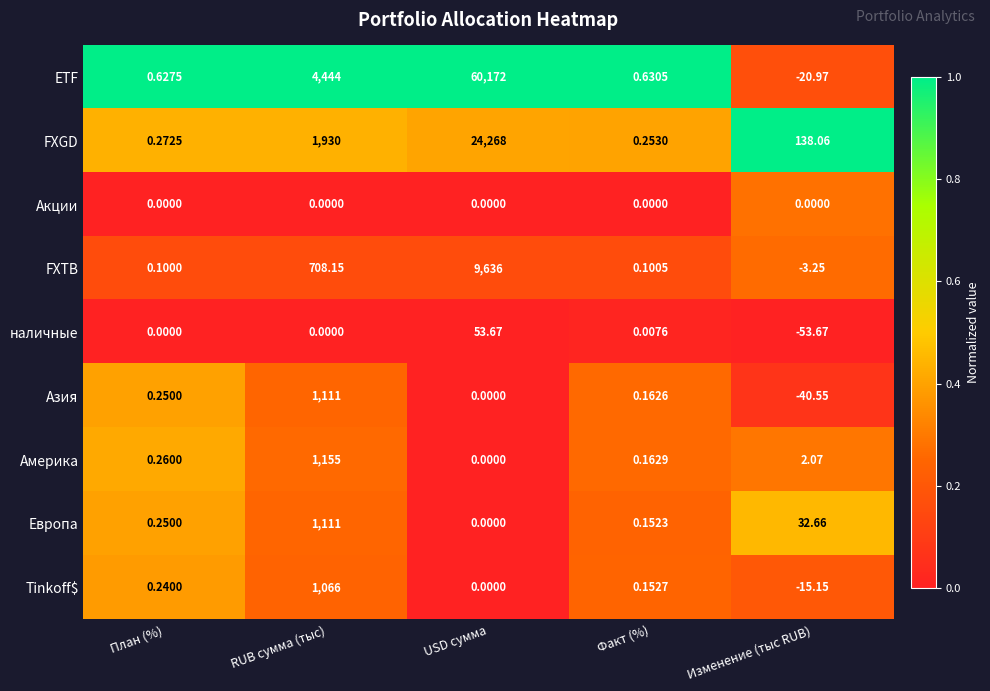

How many data points does each series have?

5